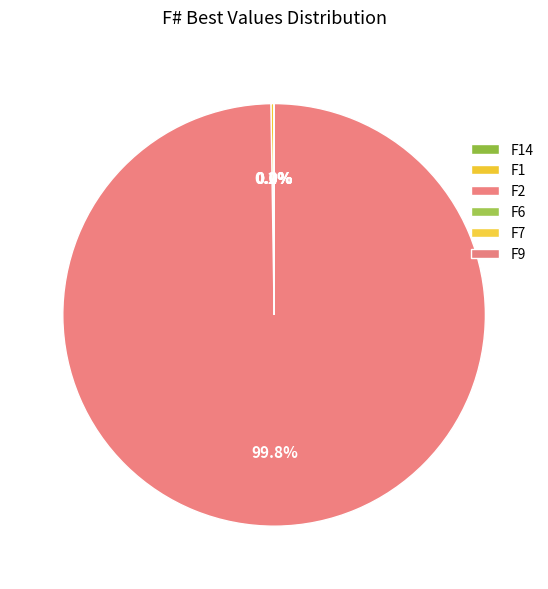

Between F9 and F14, which is larger?

F9